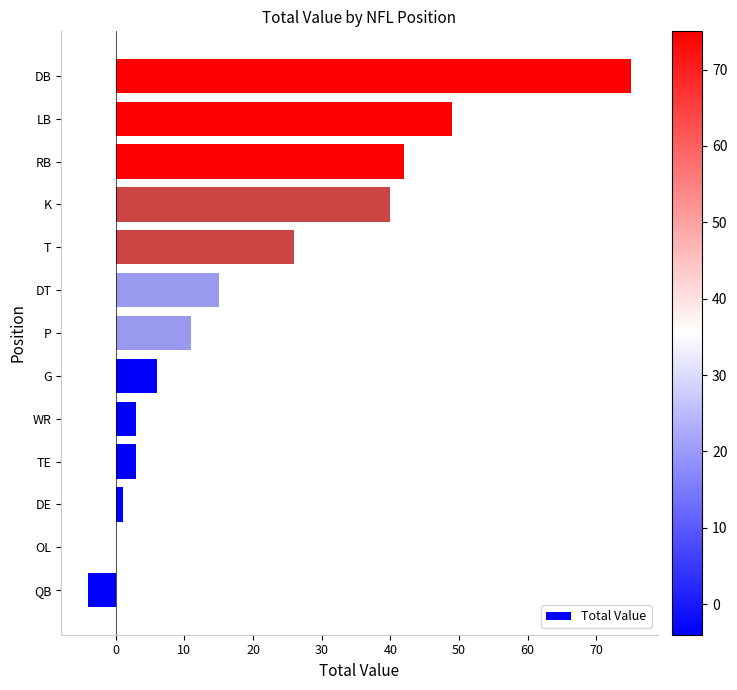

Reading bottom to top, what are all the values shown in this chart?

QB=-4	OL=0	DE=1	TE=3	WR=3	G=6	P=11	DT=15	T=26	K=40	RB=42	LB=49	DB=75